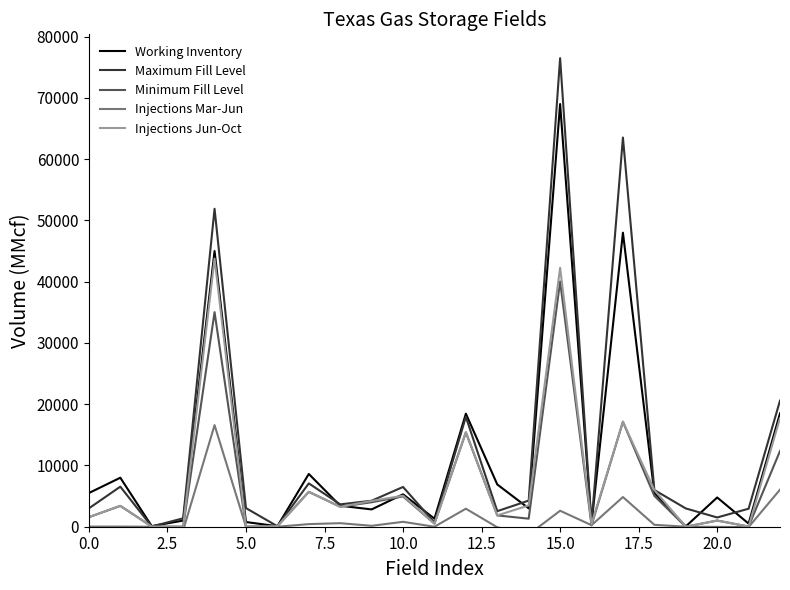

Which series ends up on top after the final intersection of Maximum Fill Level and Working Inventory?

Maximum Fill Level